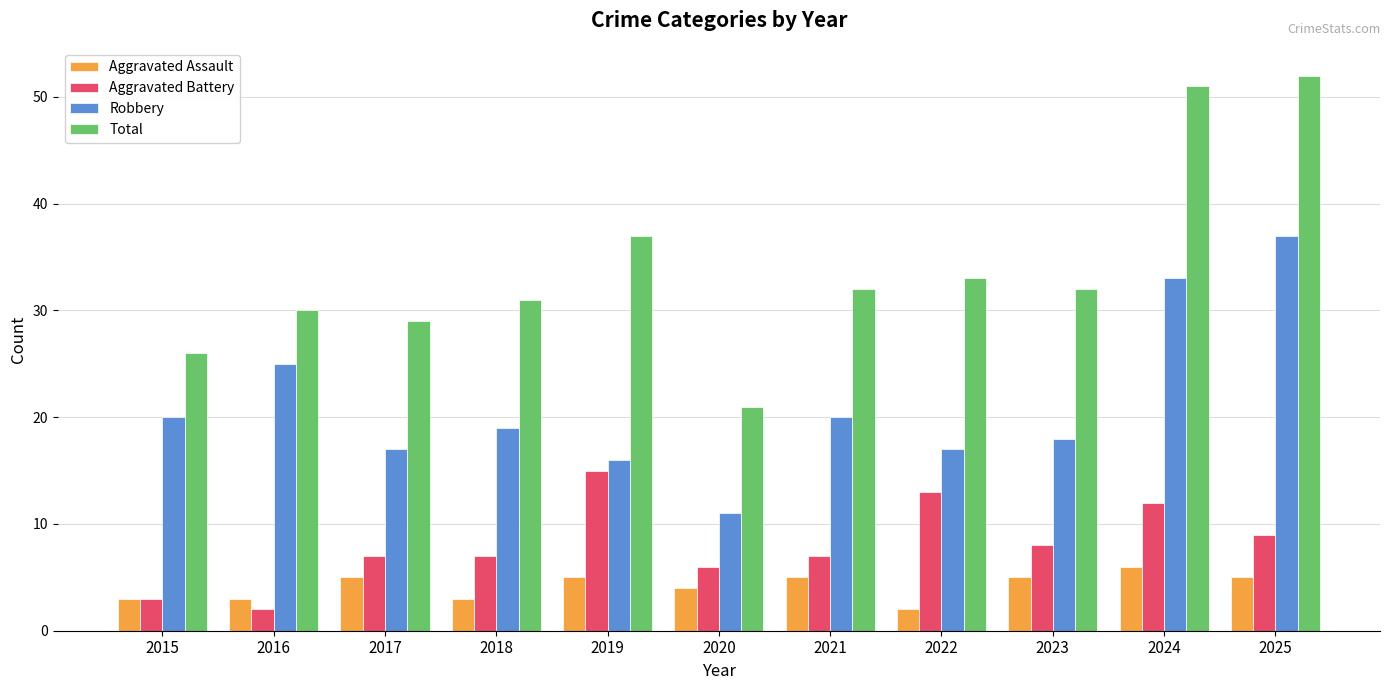

What is the value of the Total bar at the 10th from the left?

51